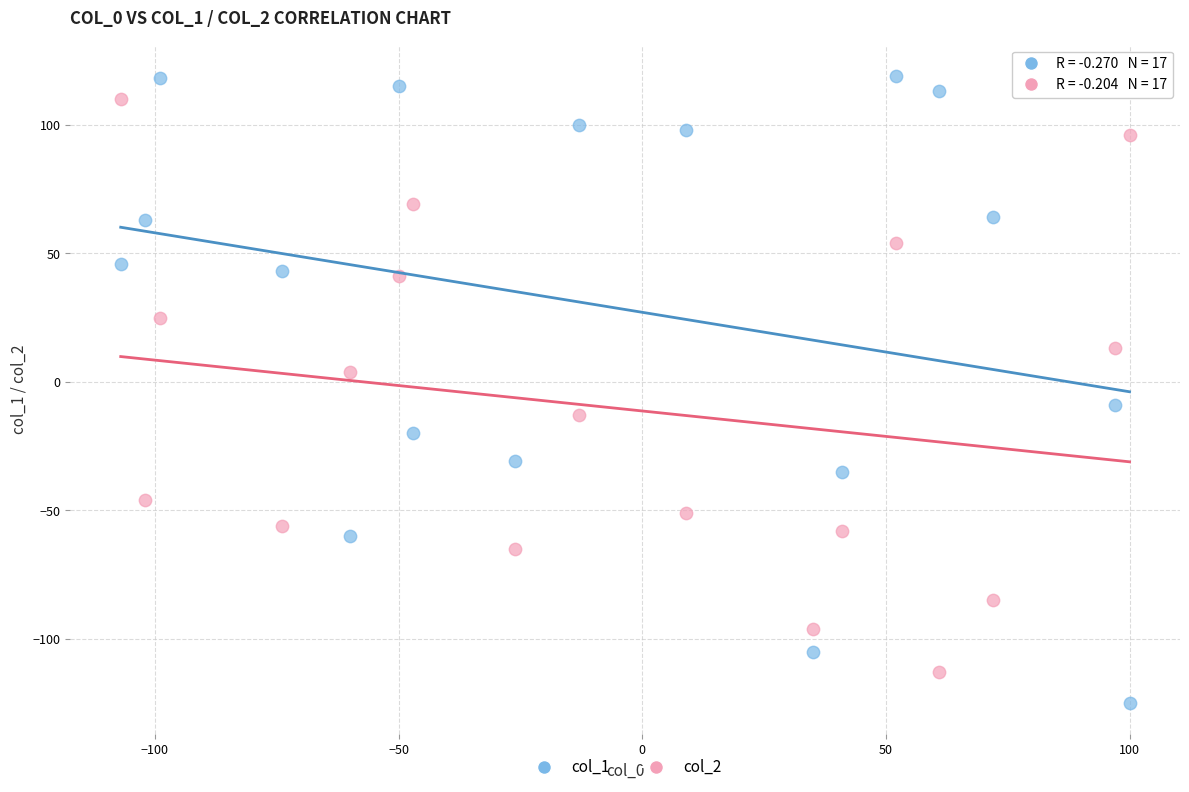

Which series contains the highest Y value?

col_1